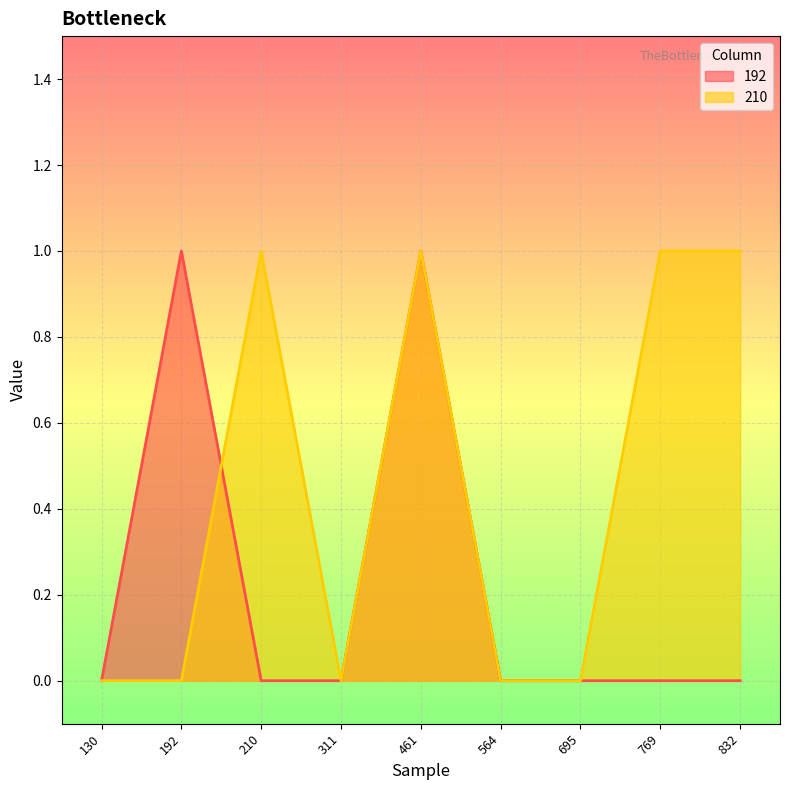

Reading left to right, transcribe all the data shown in this chart.

192: 0	1	0	0	1	0	0	0	0
210: 0	0	1	0	1	0	0	1	1